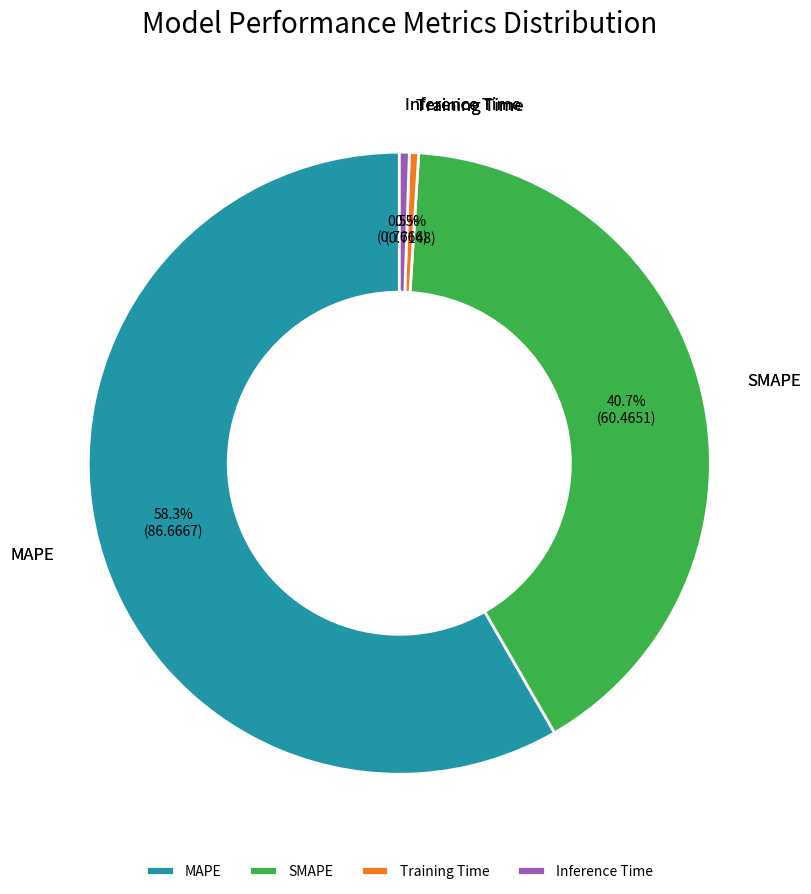

To the nearest percent, what portion does MAPE represent?

58%